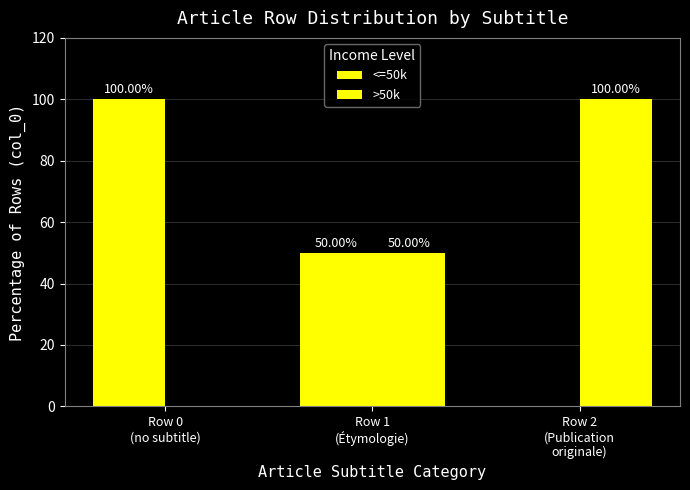

How many groups of bars are there?

3